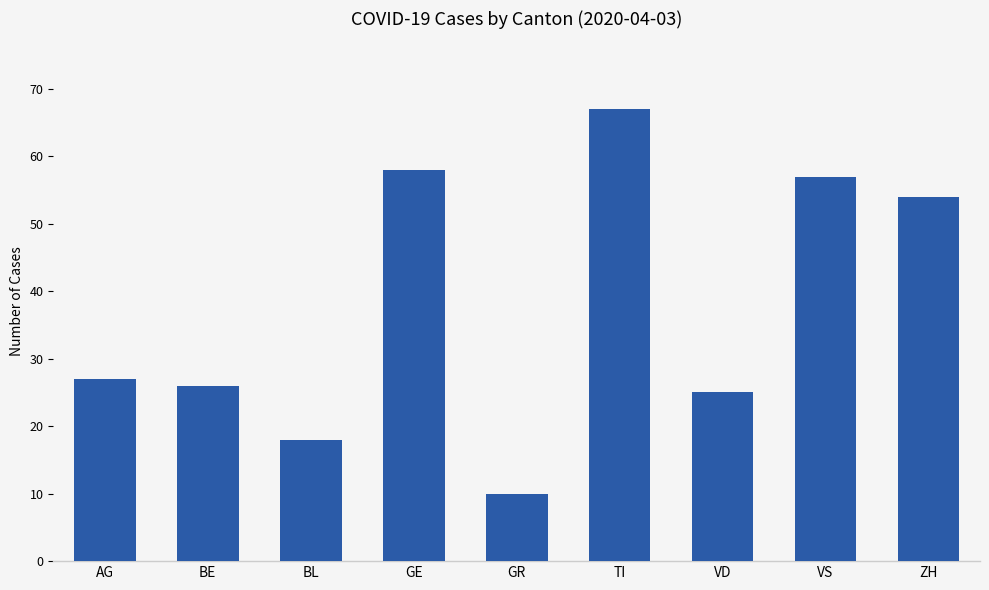

Is it true that the value at BE is 7?

False